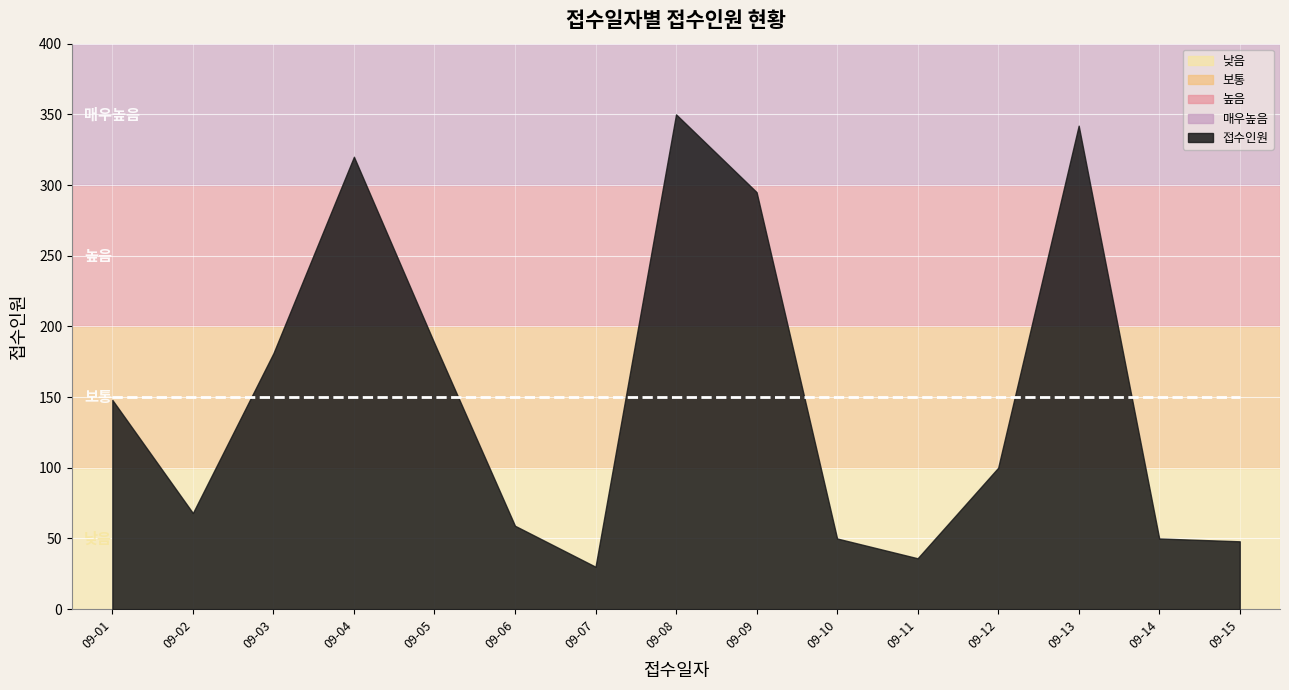

At which category is the sum across all series the highest?

09-08